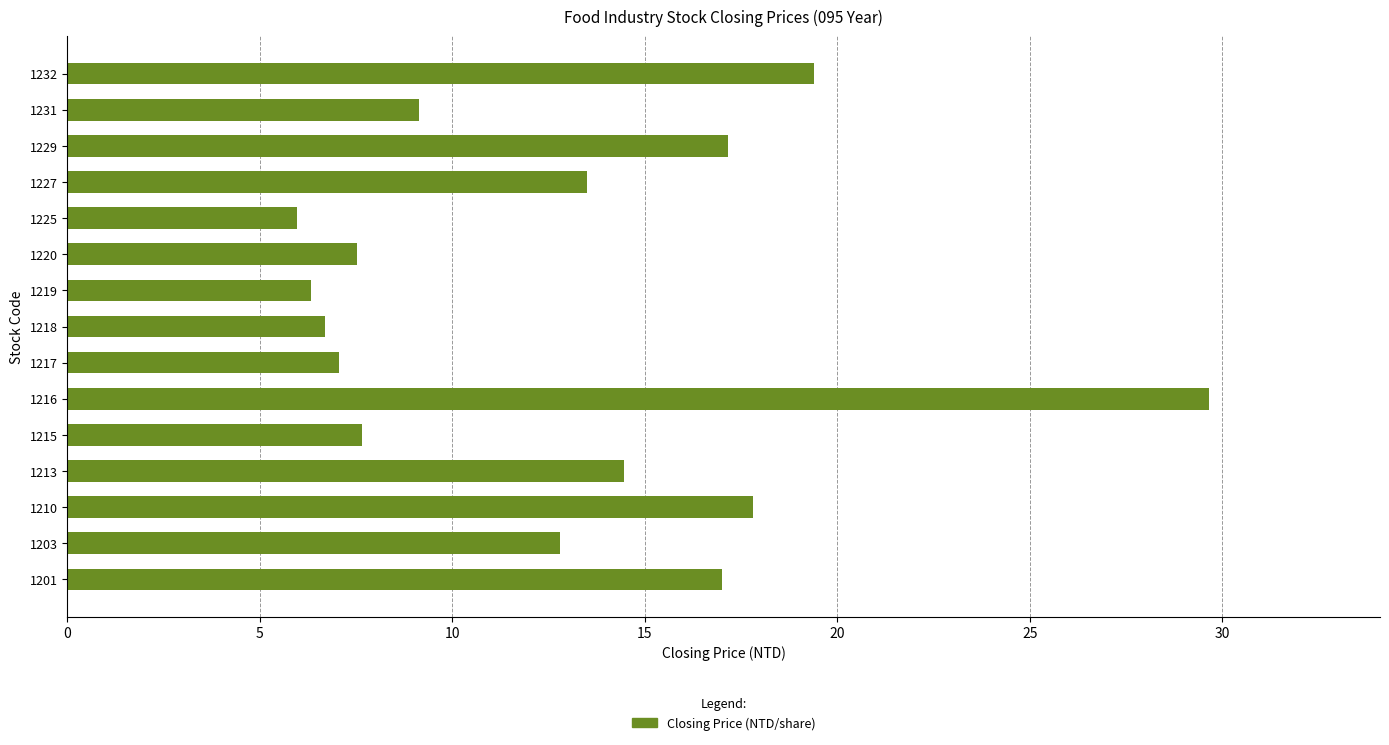

What is the difference between the second highest and second lowest values?

13.1